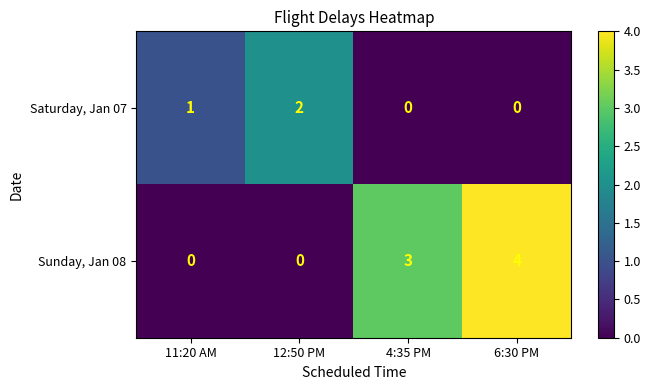

List the series in order of their overall mean, lowest first.

Saturday, Jan 07, Sunday, Jan 08